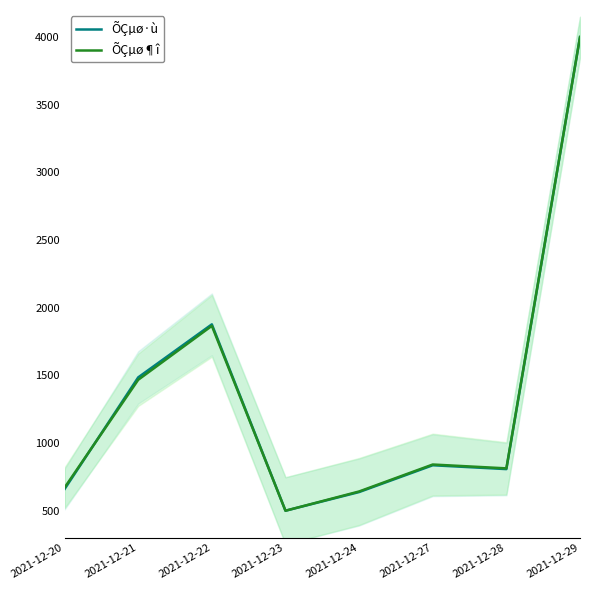

Is it true that ÕÇµø·ù equals 500.0 at 2021-12-23?

True